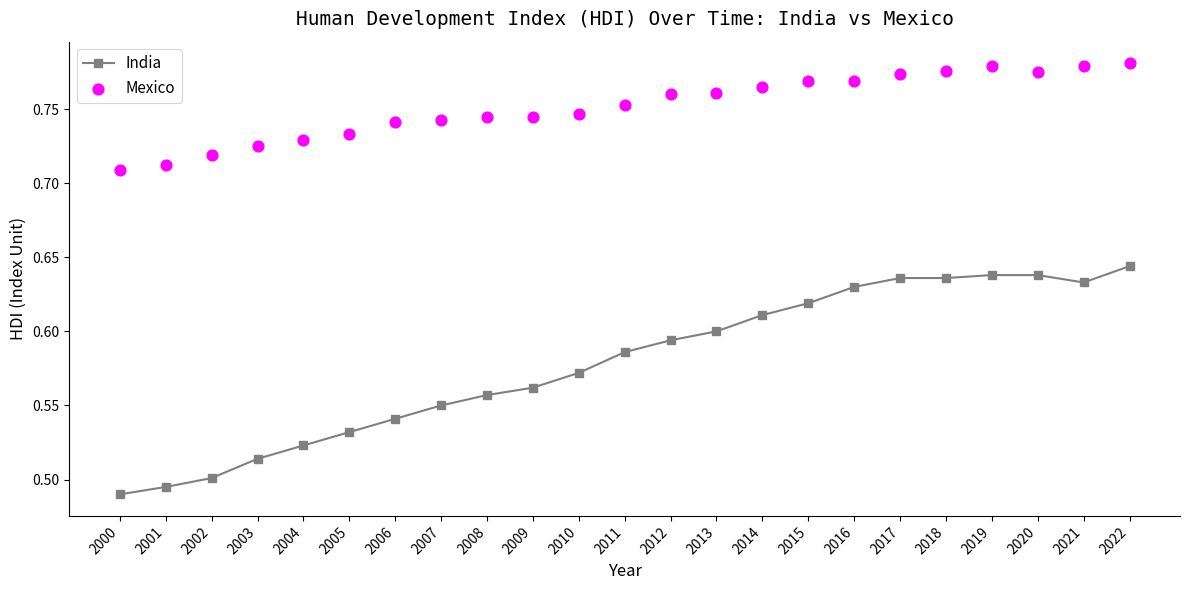

Which series has the largest total across all categories?

Mexico